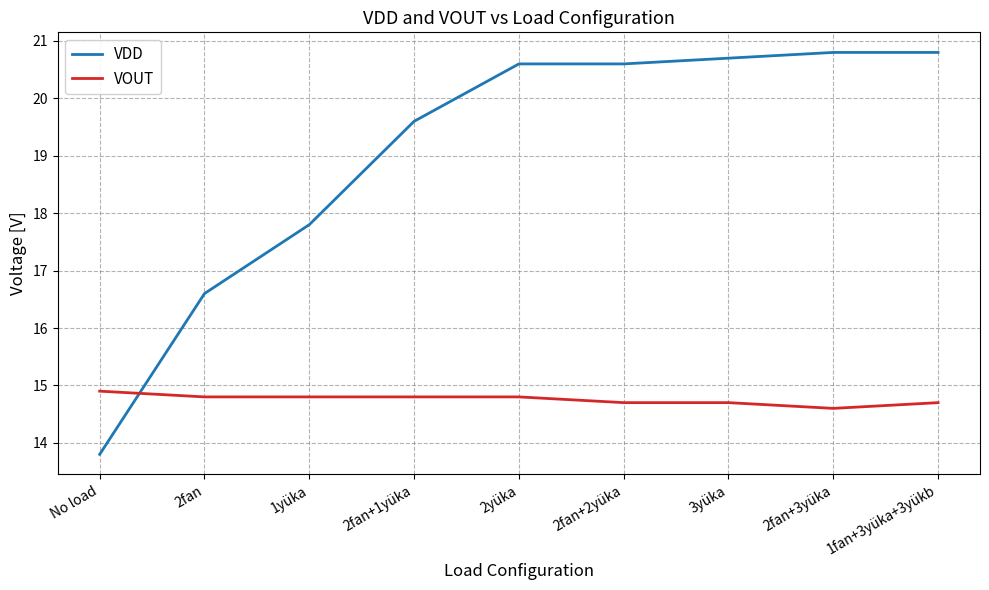

How many categories are shown in the chart?

9